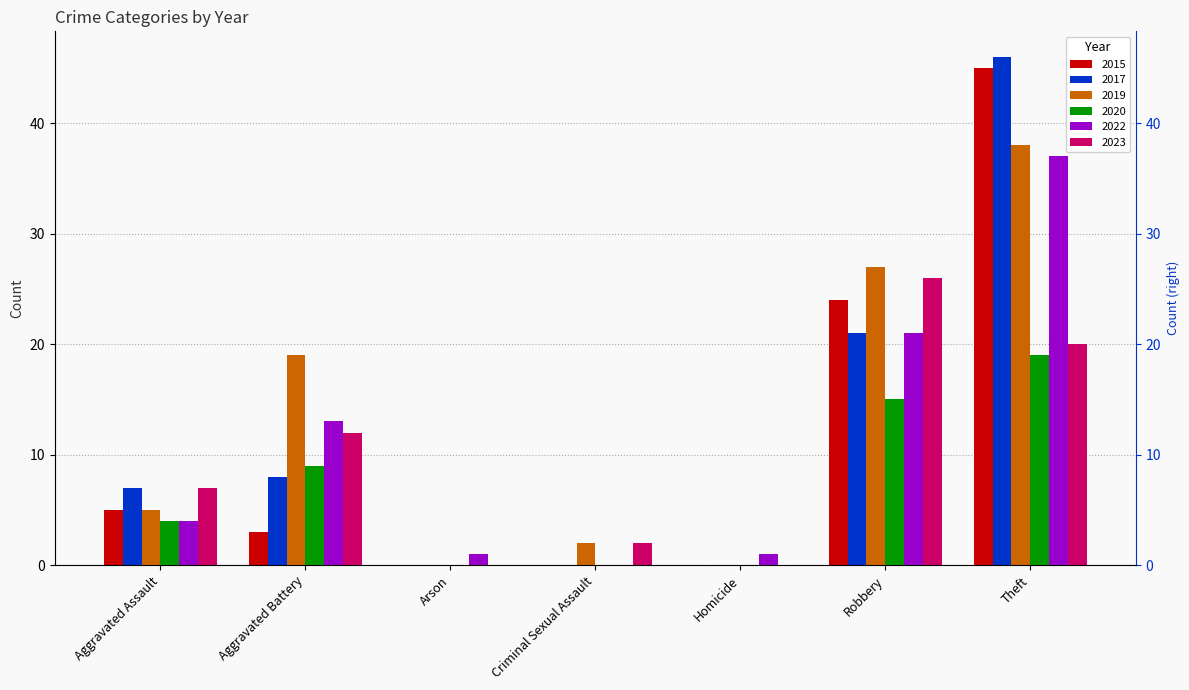

The 2019 series shows 1 at Aggravated Assault. True or false?

False